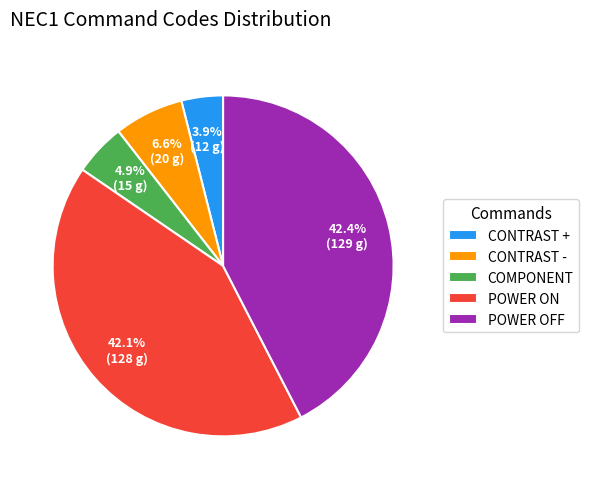

What is the smallest slice in the pie chart?

CONTRAST +